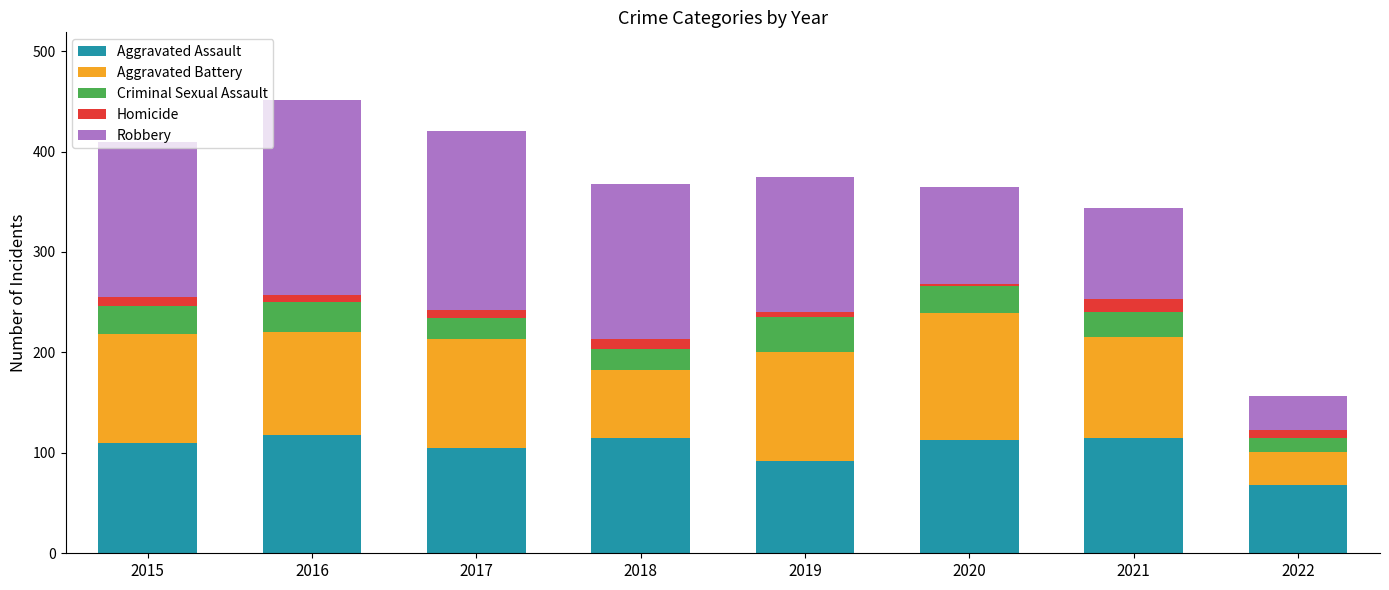

What is the total value across all series at 2021?

344